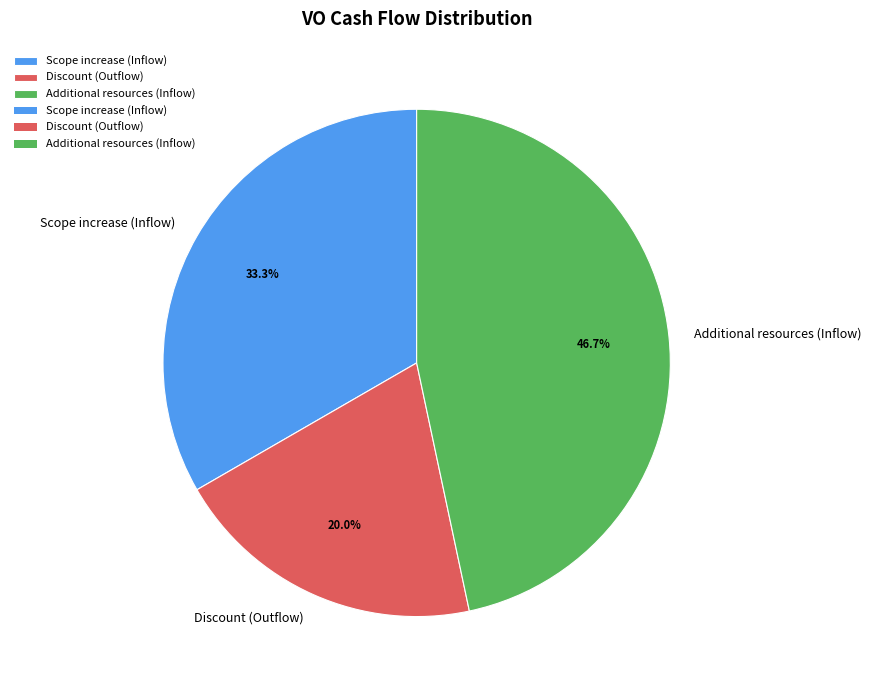

Which slice is the smallest?

Discount (Outflow)